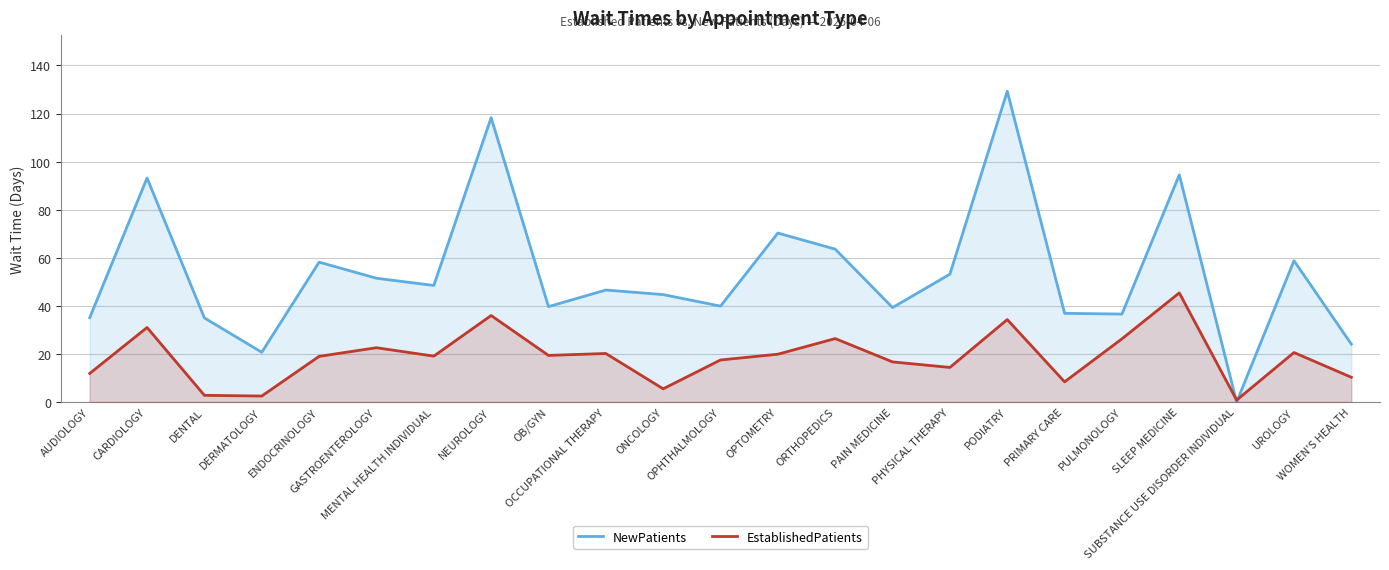

The EstablishedPatients series shows 8.4 at PRIMARY CARE. True or false?

True